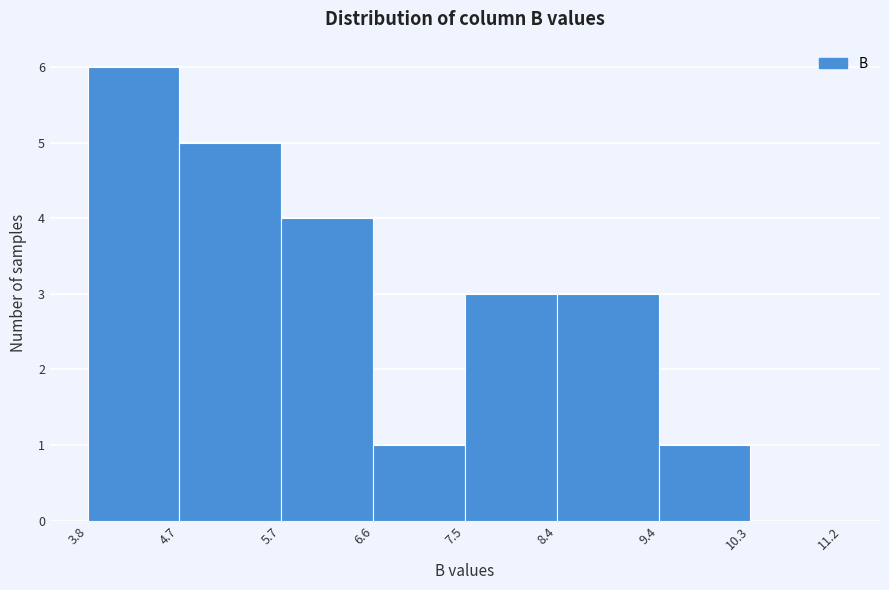

Which range on the x-axis has the tallest bar?

3.8 to 4.7